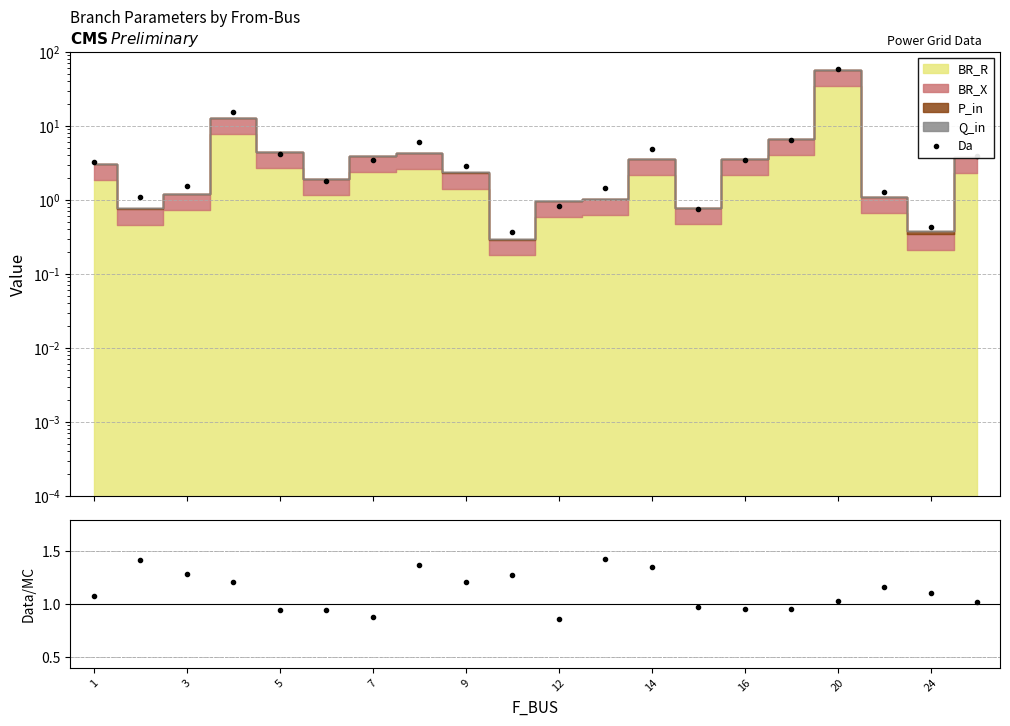

How many interior local valleys does the Ratio series have?

4